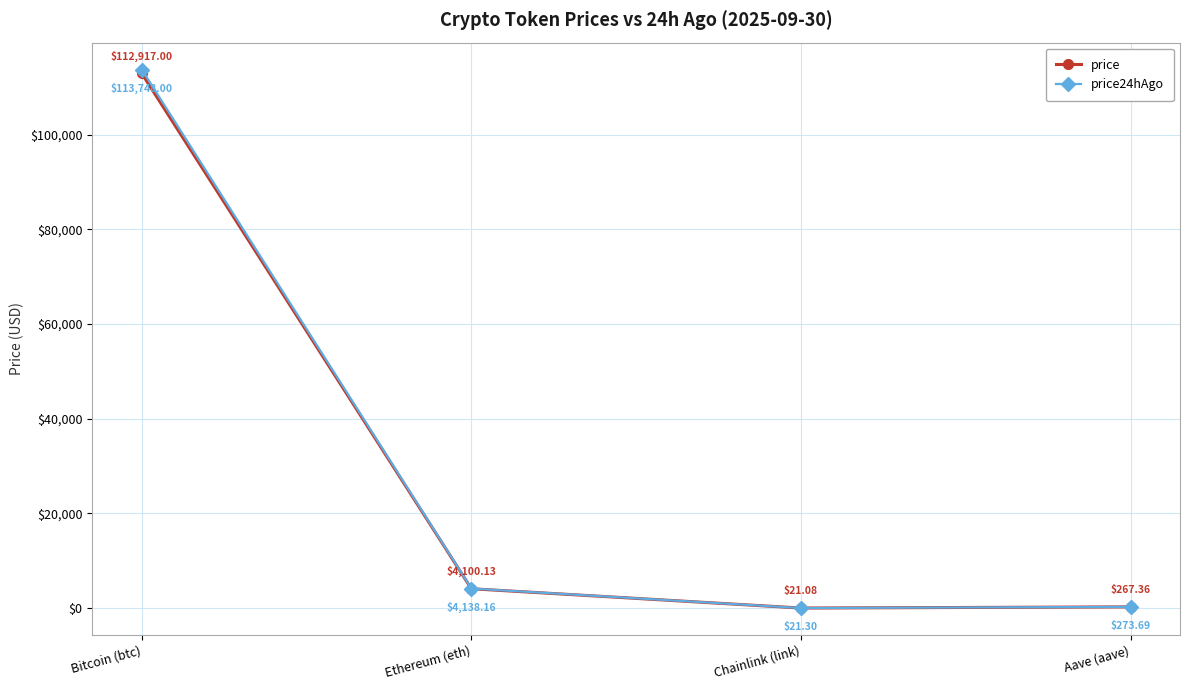

Which series has the widest spread of values?

price24hAgo